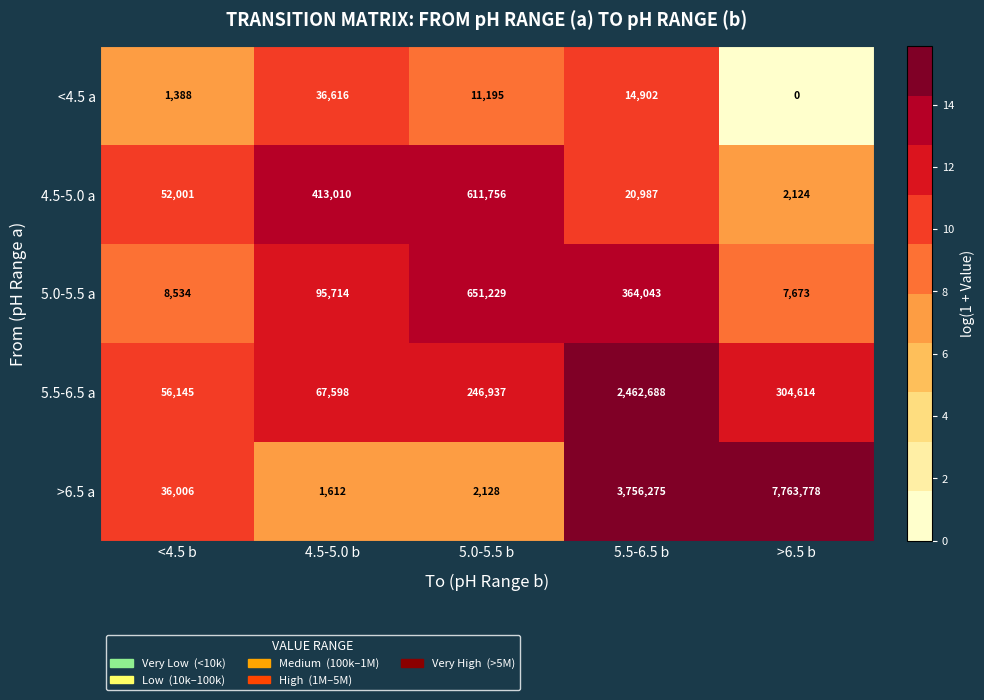

Which series changed the most between 4.5-5.0 b and 5.0-5.5 b?

5.0-5.5 a